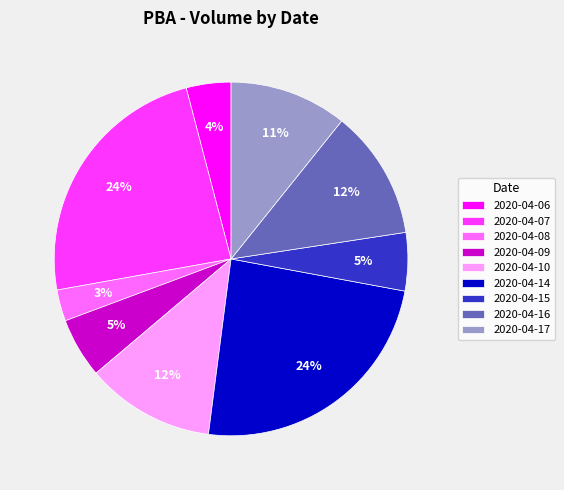

True or false: 2020-04-17 accounts for 11% of the total.

True